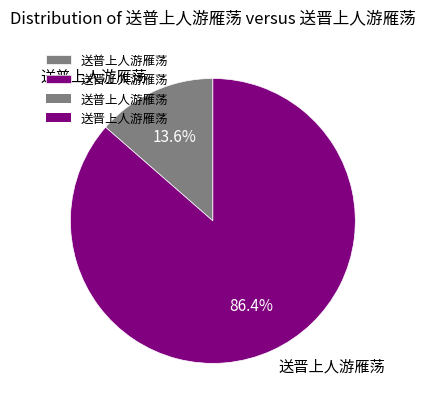

To the nearest percent, what is the average slice percentage?

50%